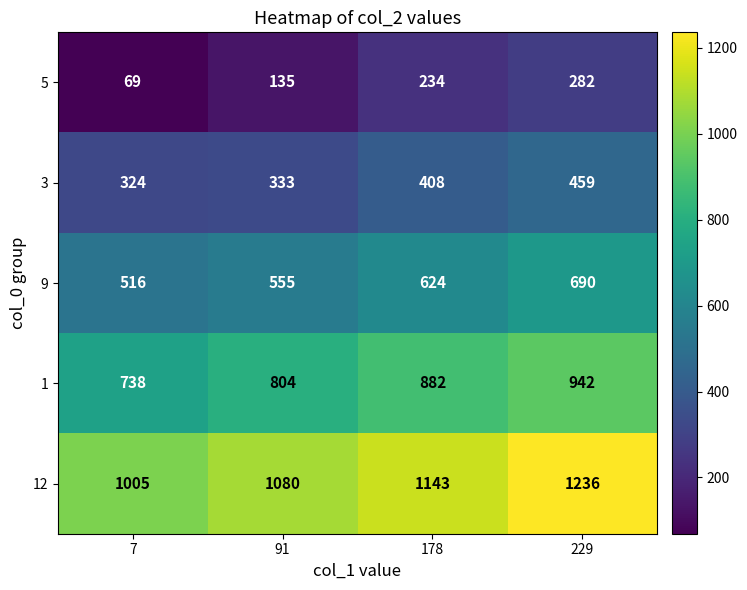

What is the greatest value displayed?

1236